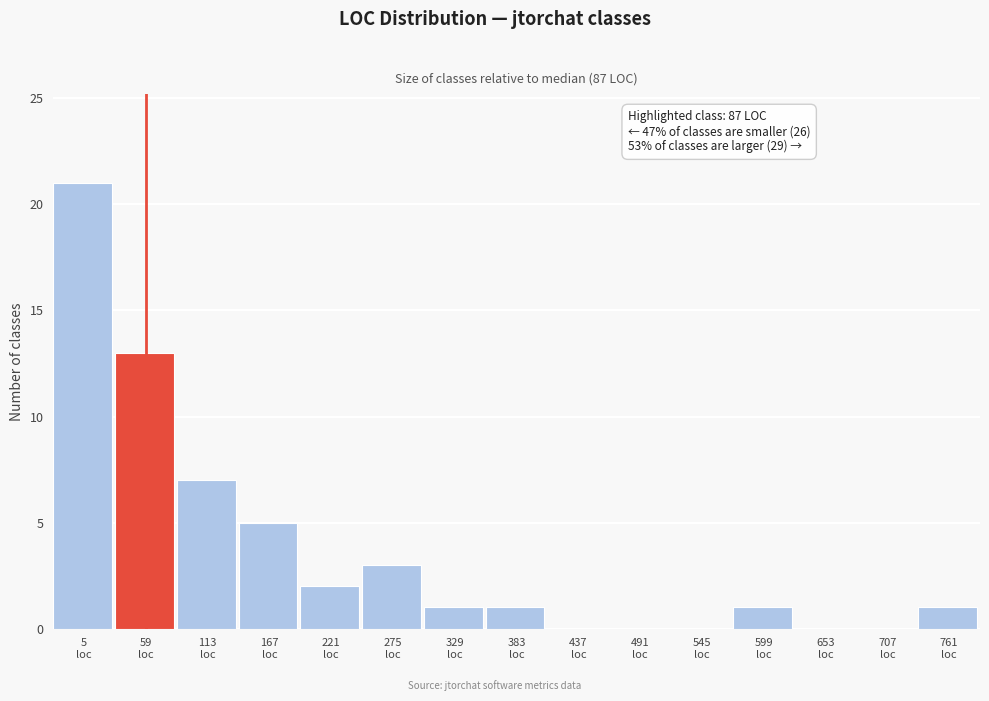

What is the sum of all values?

55